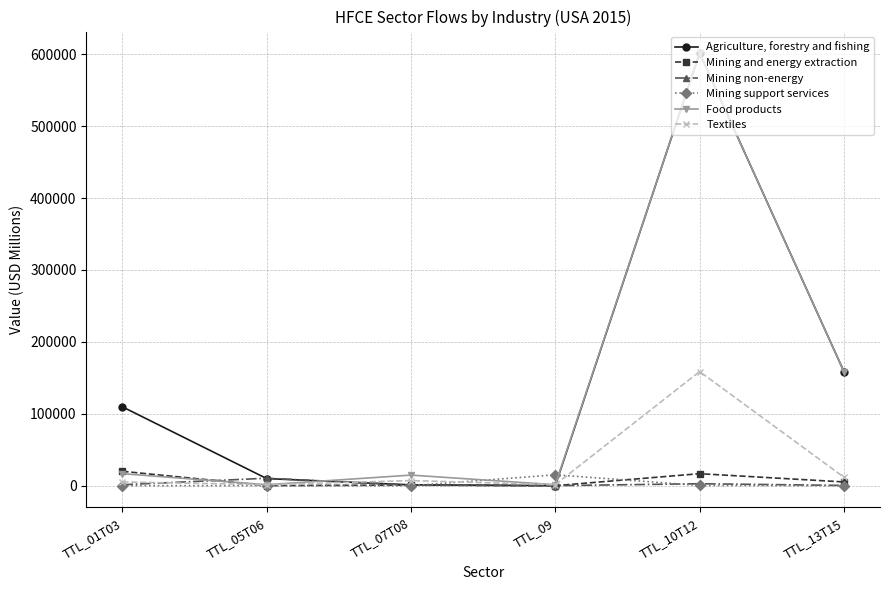

What is the approximate value of Agriculture, forestry and fishing at TTL_07T08?

1205.7